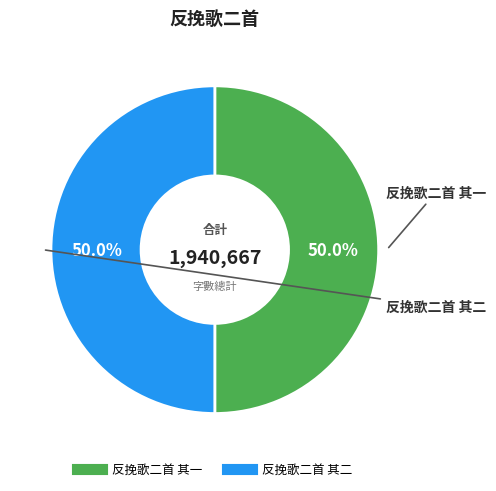

How many slices are in this pie chart?

2